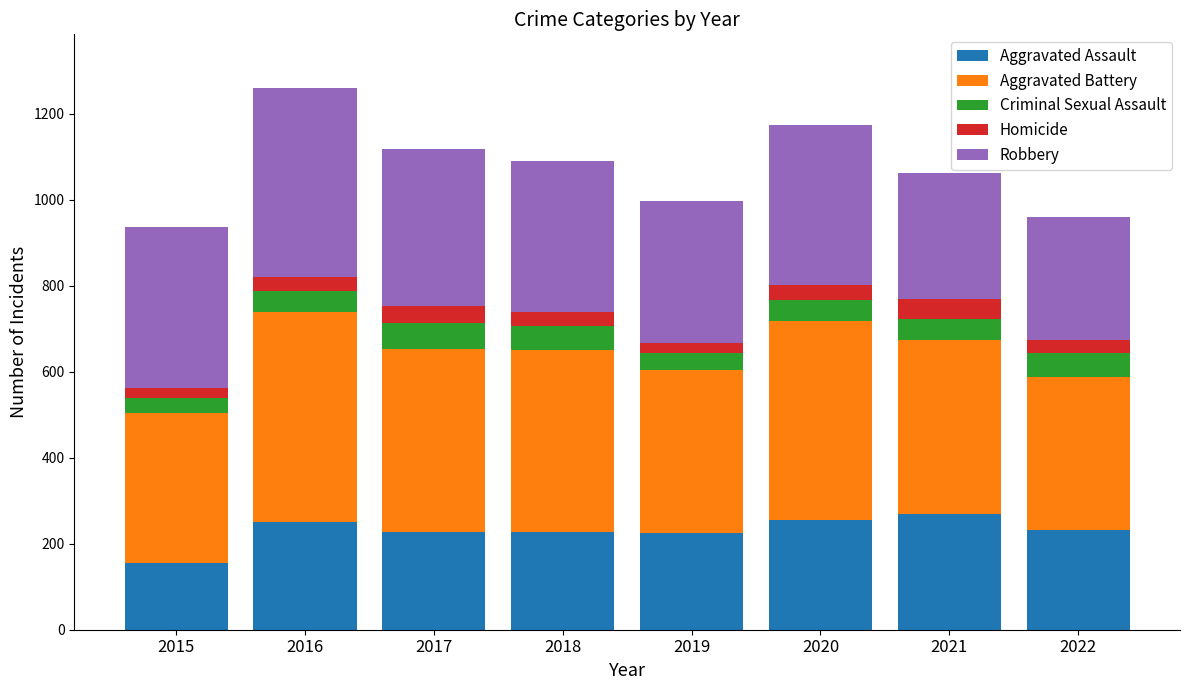

At which label does Aggravated Assault reach its minimum?

2015